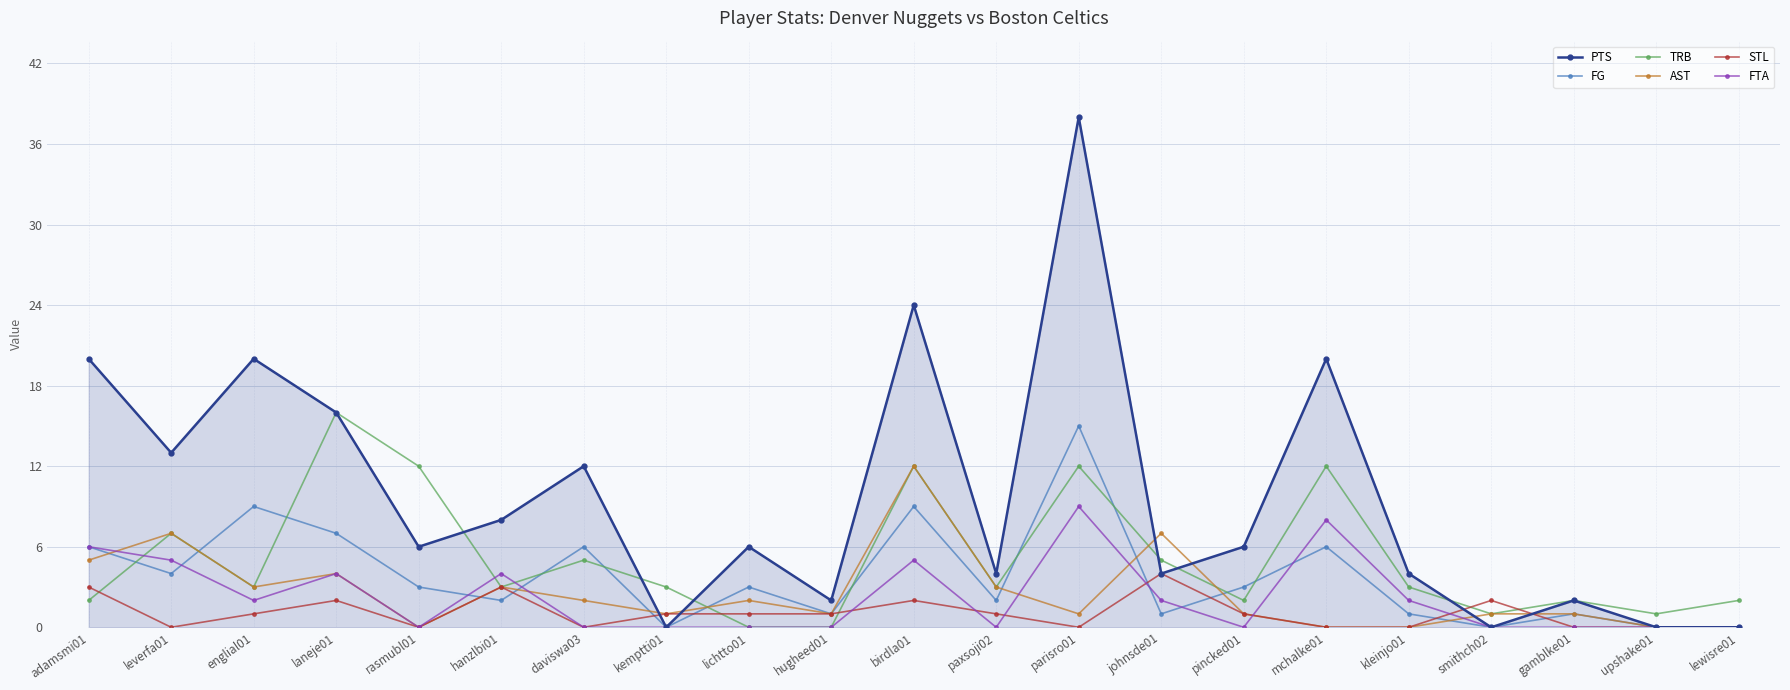

Between rasmubl01 and mchalke01, which series saw the biggest shift?

PTS